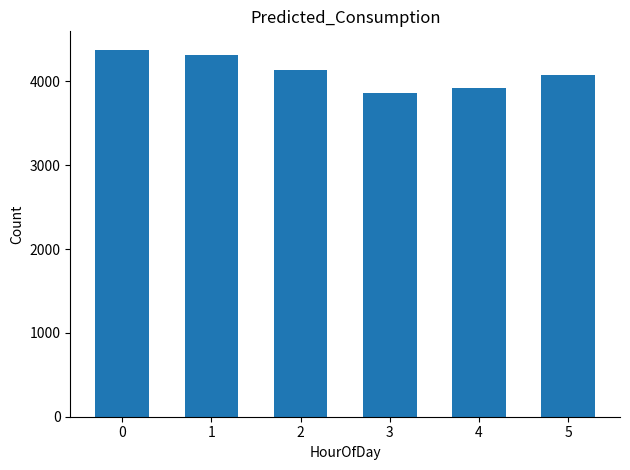

List the labels in order of value, smallest first.

3, 4, 5, 2, 1, 0